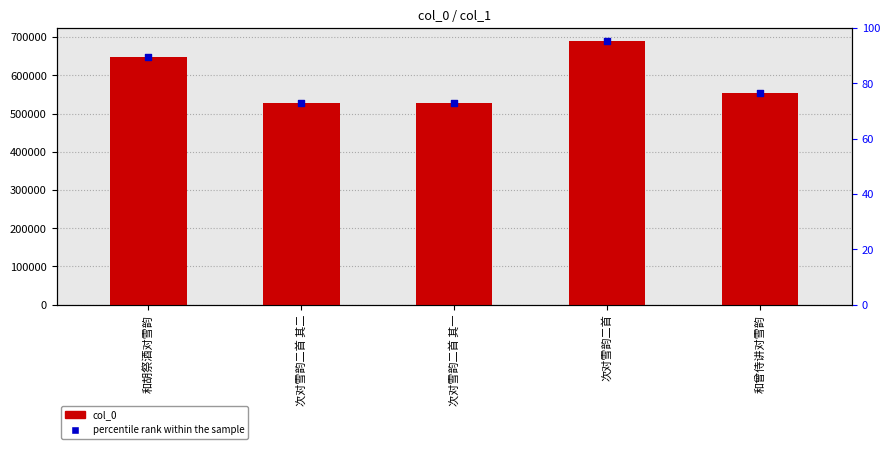

At how many categories does at least one series exceed 540020?

3